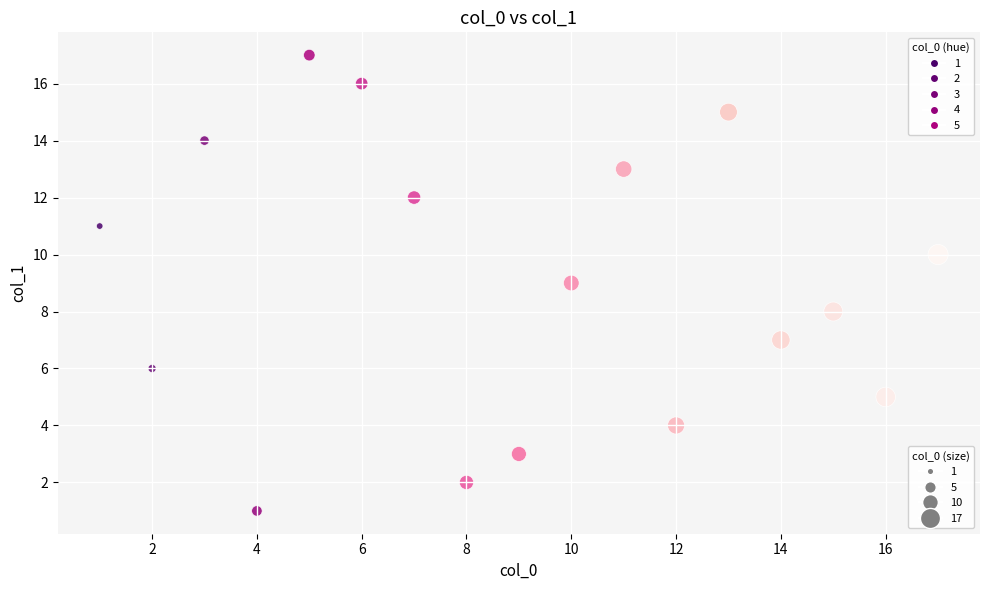

What is the range of Y values (max minus min)?

16